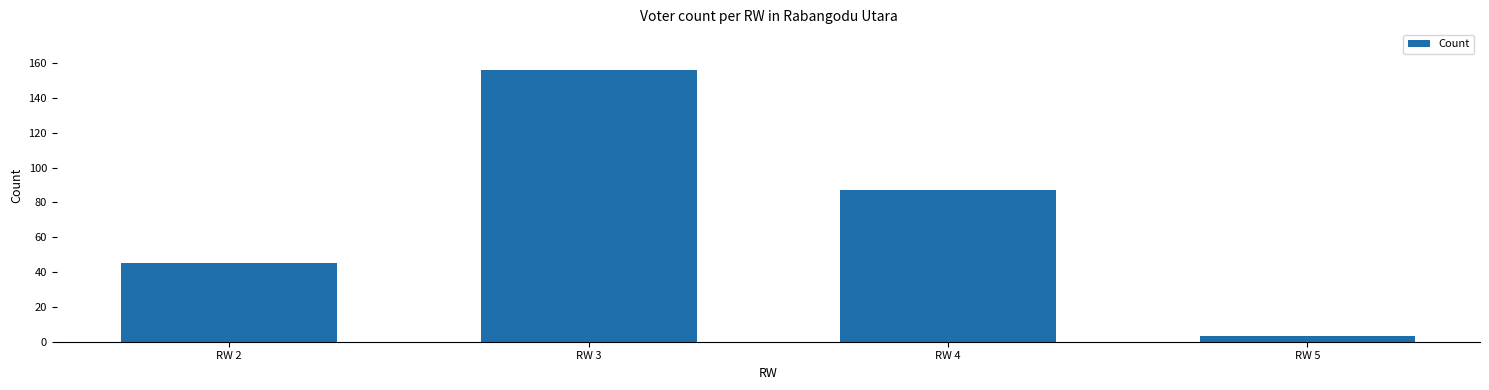

Reading right to left, extract all data points from this chart.

3	87	156	45